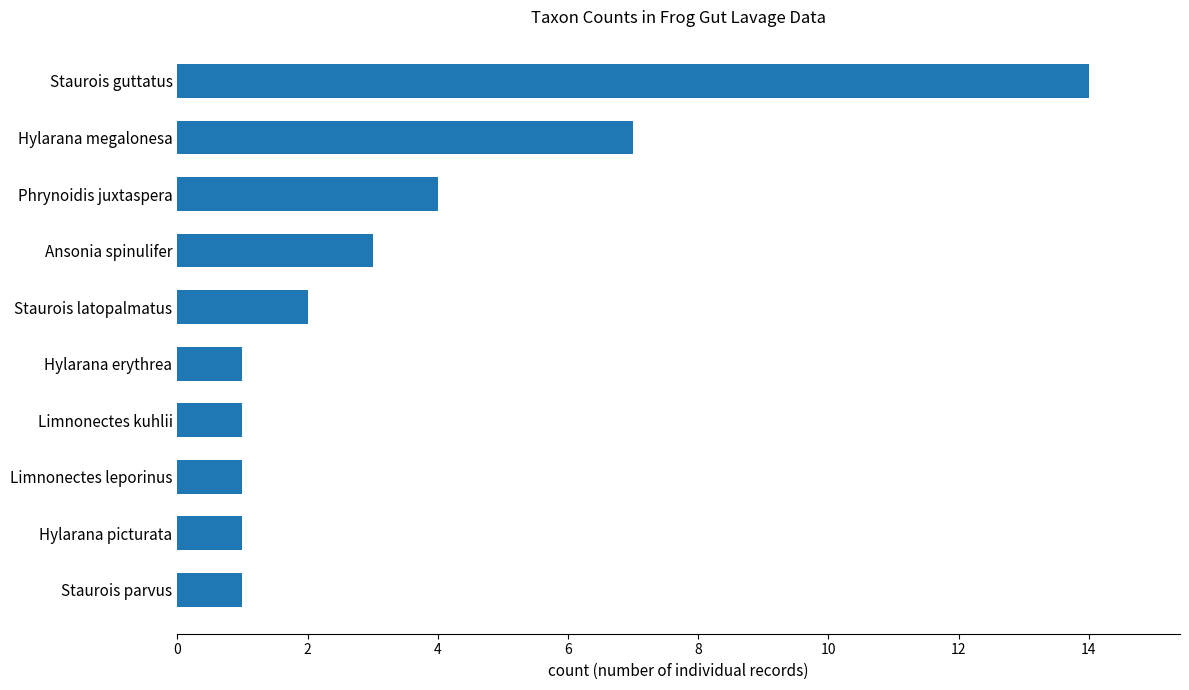

What is the difference between the maximum and minimum values?

13